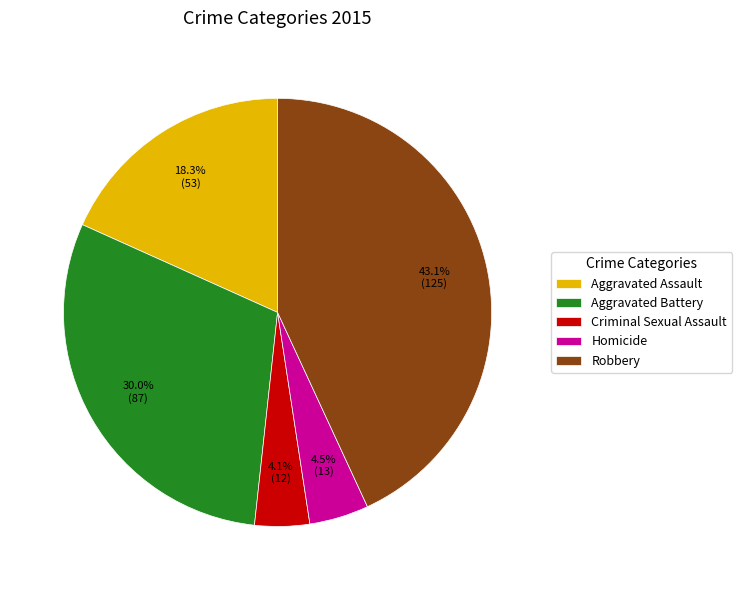

To the nearest percent, what is the combined percentage of Homicide and Aggravated Assault?

23%